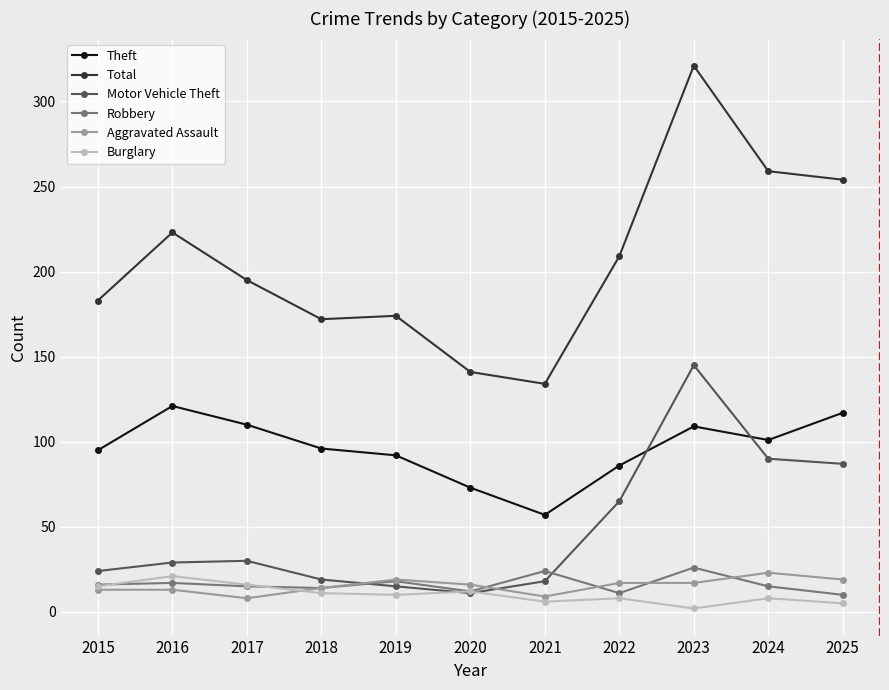

How many times do Motor Vehicle Theft and Aggravated Assault cross each other?

2